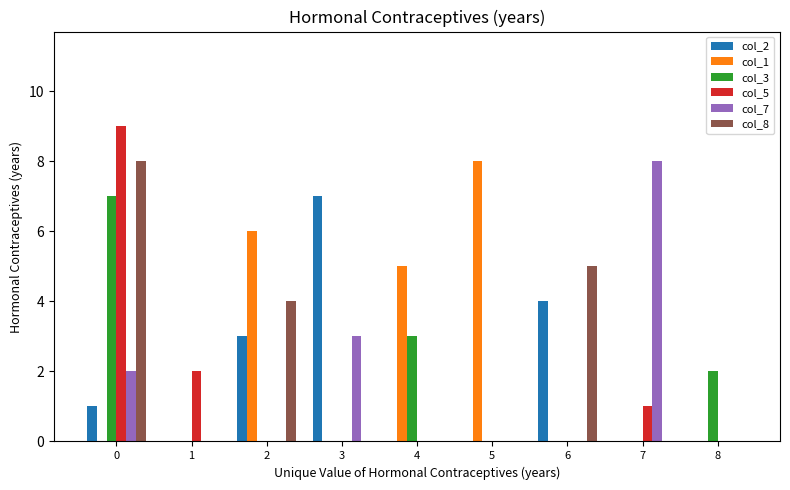

Which series changed the most between 0 and 4?

col_5